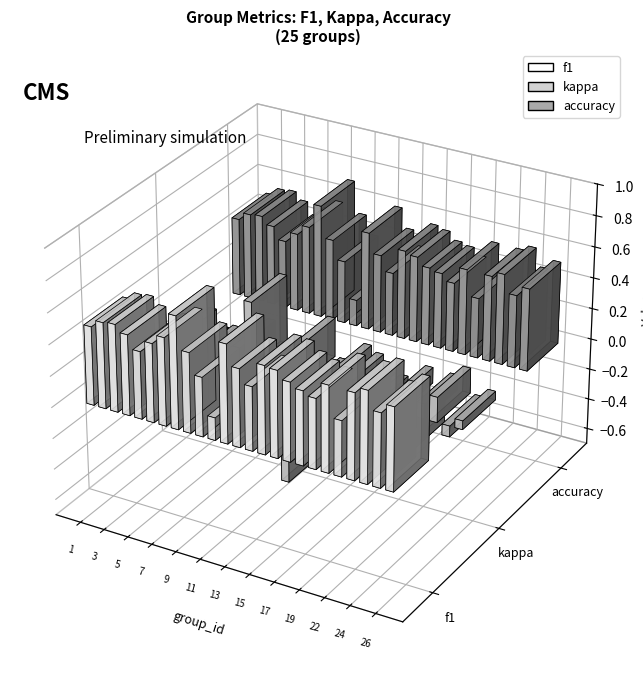

Is it true that f1 equals 0.4 at 10?

True